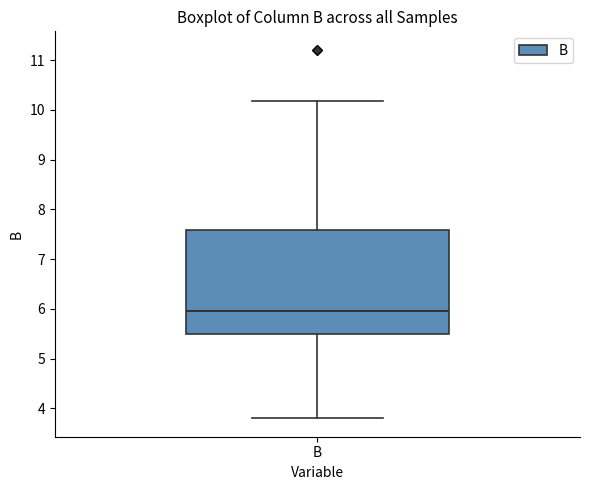

Where does the upper whisker of the box for B end on the y-axis? The values are not printed on the chart, so give them approximately, as read against the axis.

10.2